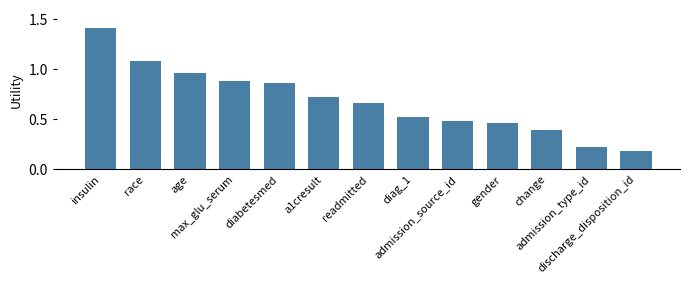

Is it true that the value at discharge_disposition_id is 0.1?

False